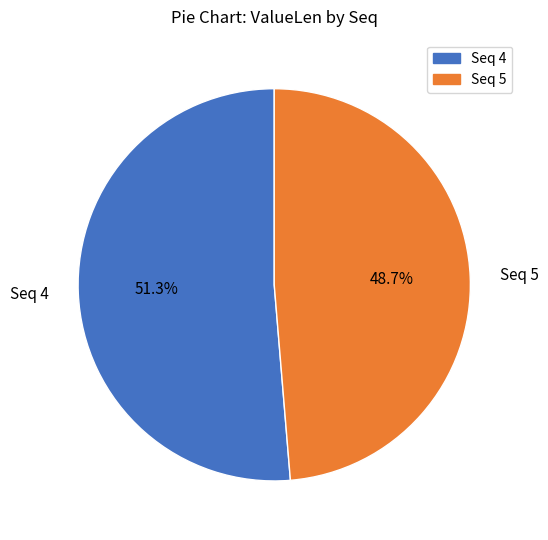

Rank the categories by value from lowest to highest.

Seq 5, Seq 4